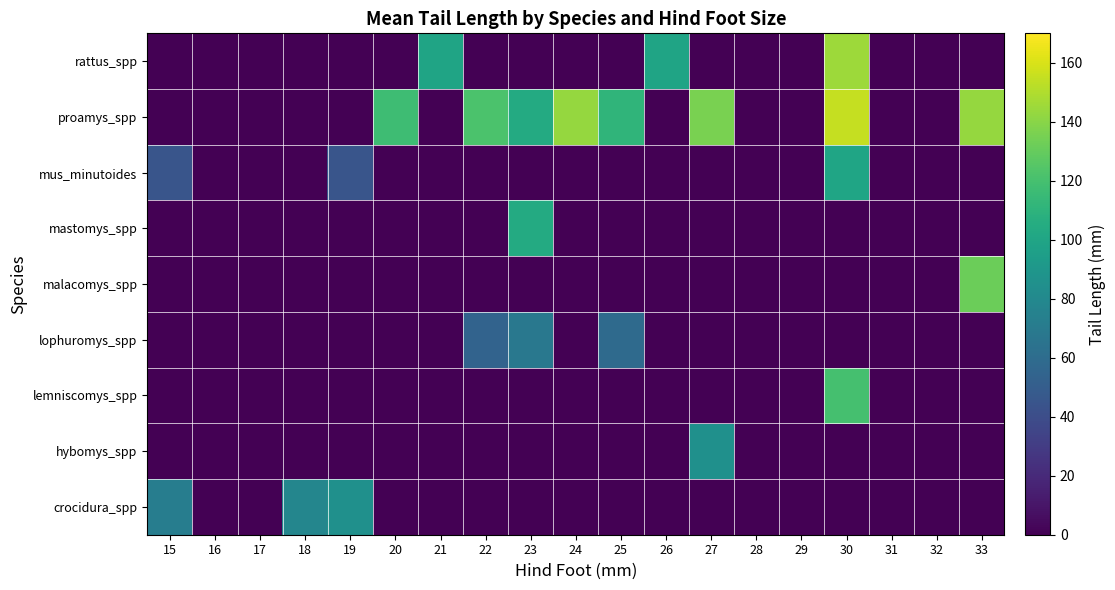

Which has a higher value, 26 or 29?

26